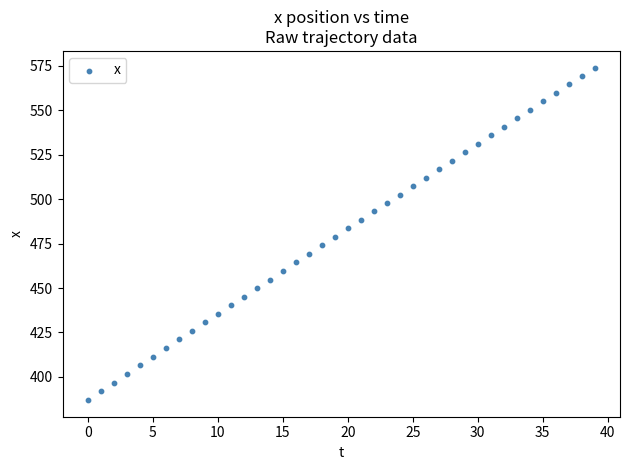

What is the range of Y values (max minus min)?

187.0